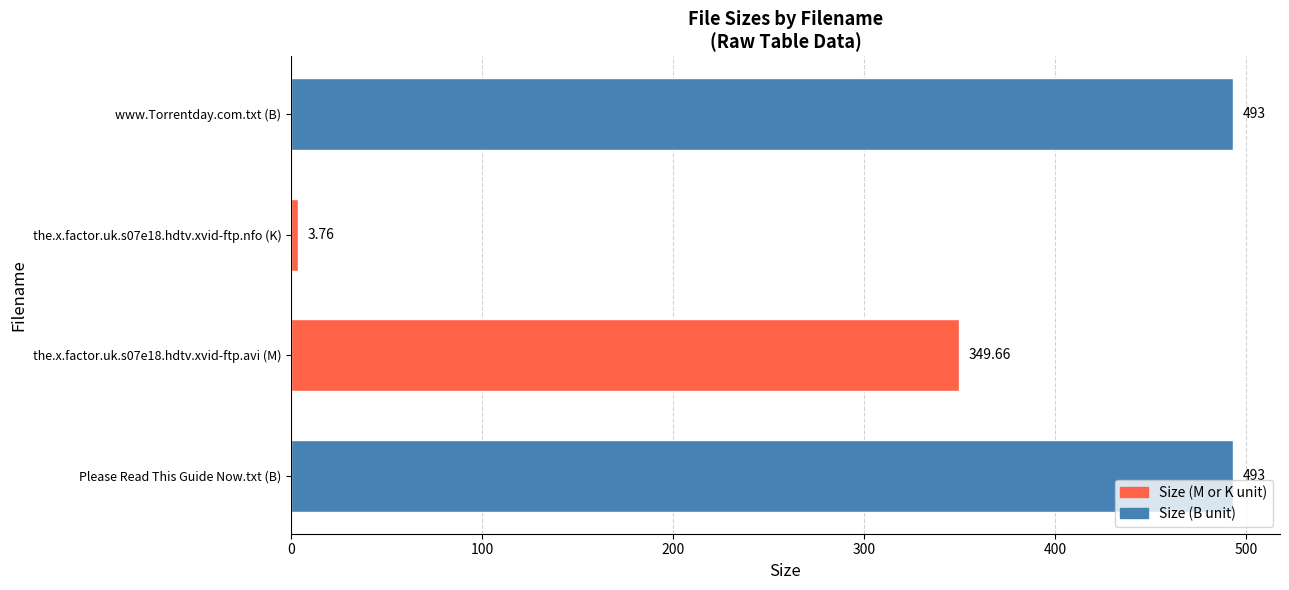

Where is the data nearest to the value 248?

the.x.factor.uk.s07e18.hdtv.xvid-ftp.avi (M)